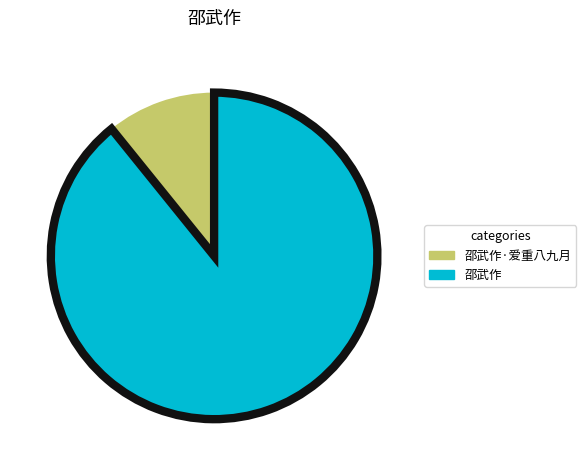

Is there a majority slice in this chart?

Yes